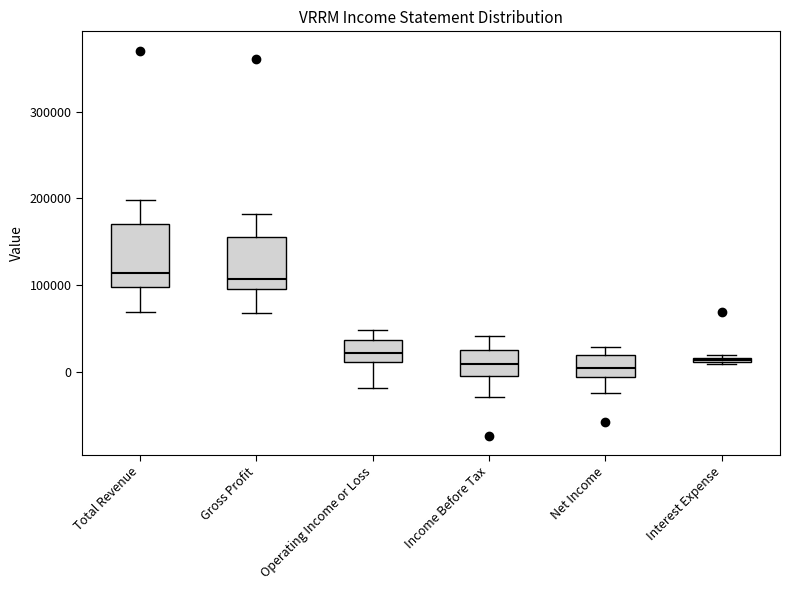

Where is the upper edge of the box for Interest Expense on the y-axis? The values are not printed on the chart, so give them approximately, as read against the axis.

20000